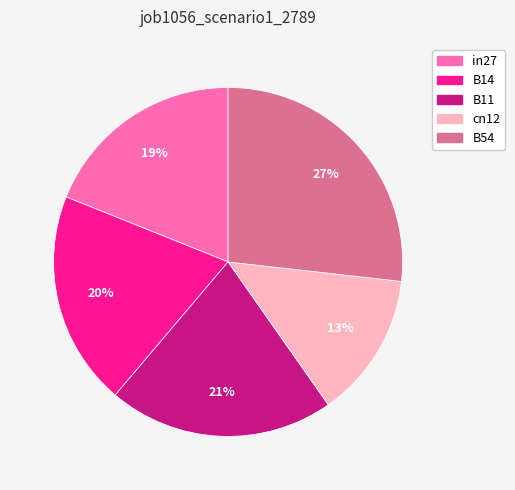

Combined, do cn12 and B14 account for over 50%?

No